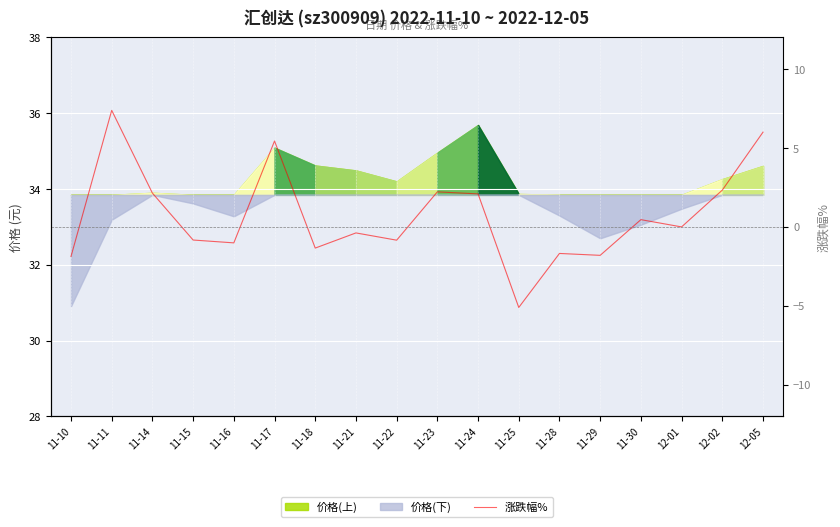

What is the label of the 10th point from the right?

11-22